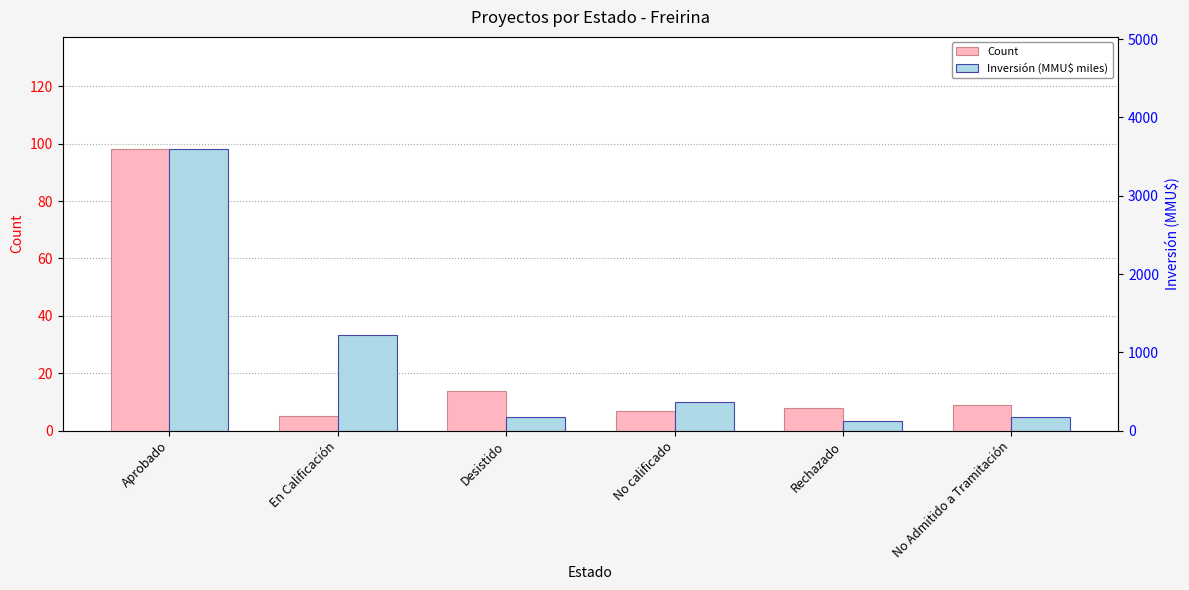

What is the label of the 3rd bar from the right?

No calificado